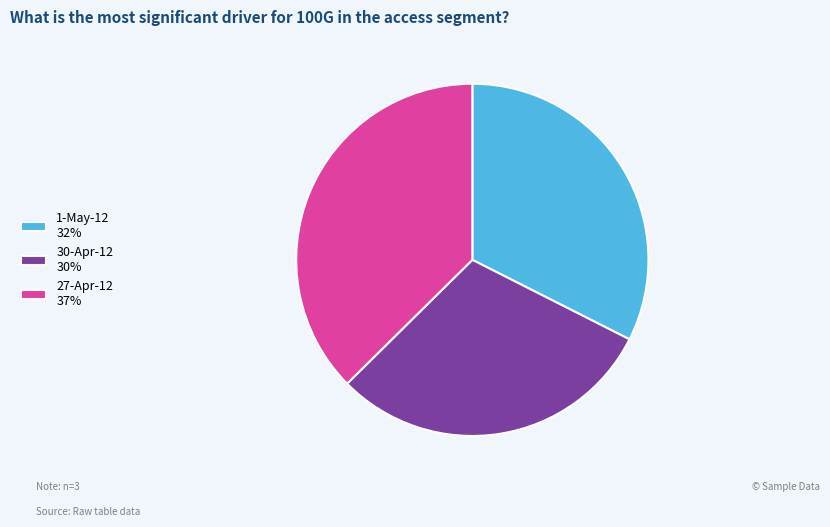

Does any single category account for the majority?

No